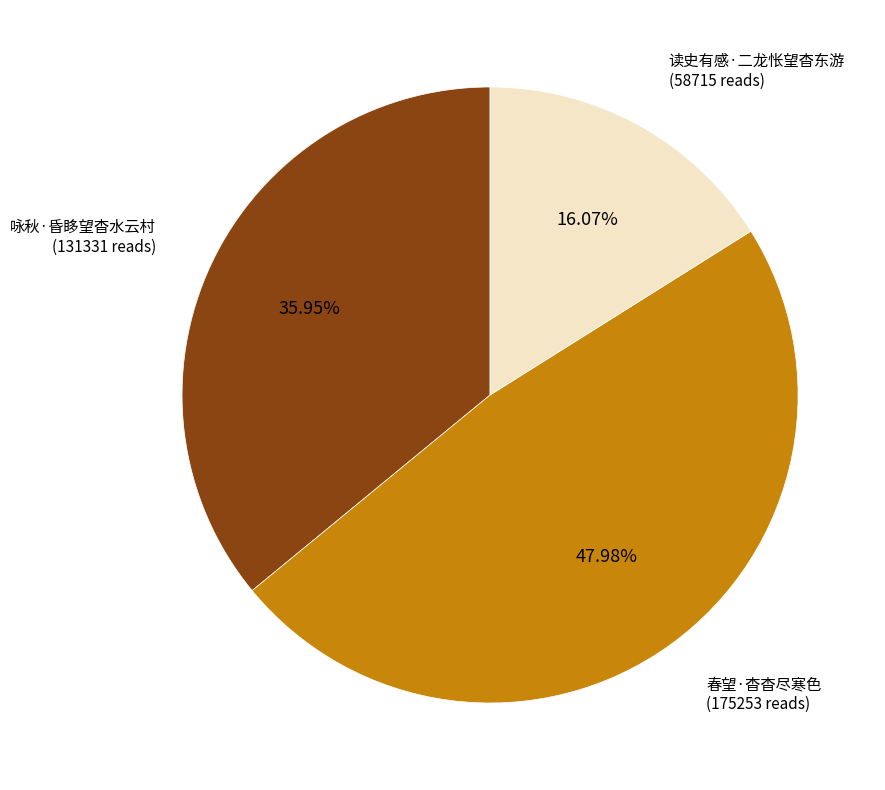

True or false: 春望·杳杳尽寒色 accounts for 62% of the total.

False